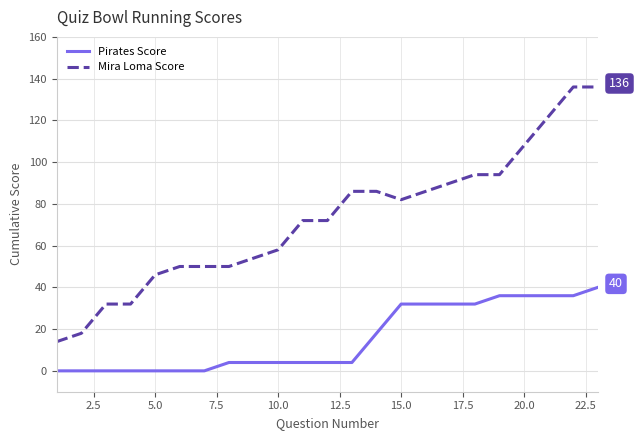

True or false: Pirates Score and Mira Loma Score intersect in this chart.

False